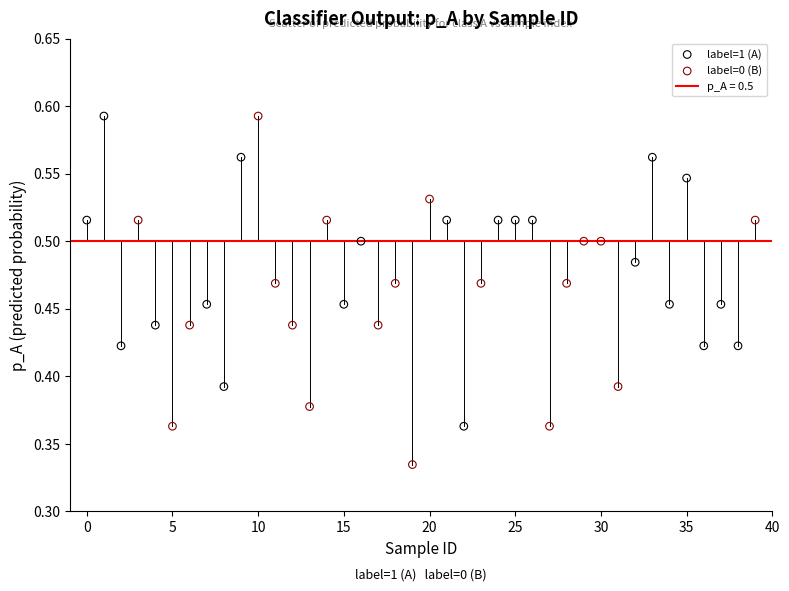

Which series reaches the minimum Y coordinate?

label=0 (B)